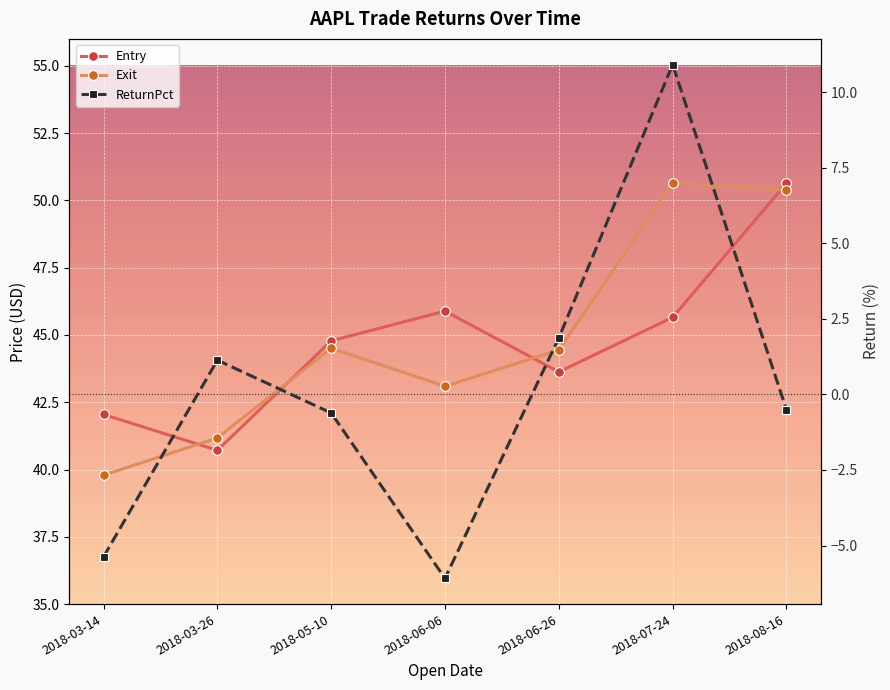

Which series has the largest total across all categories?

Exit